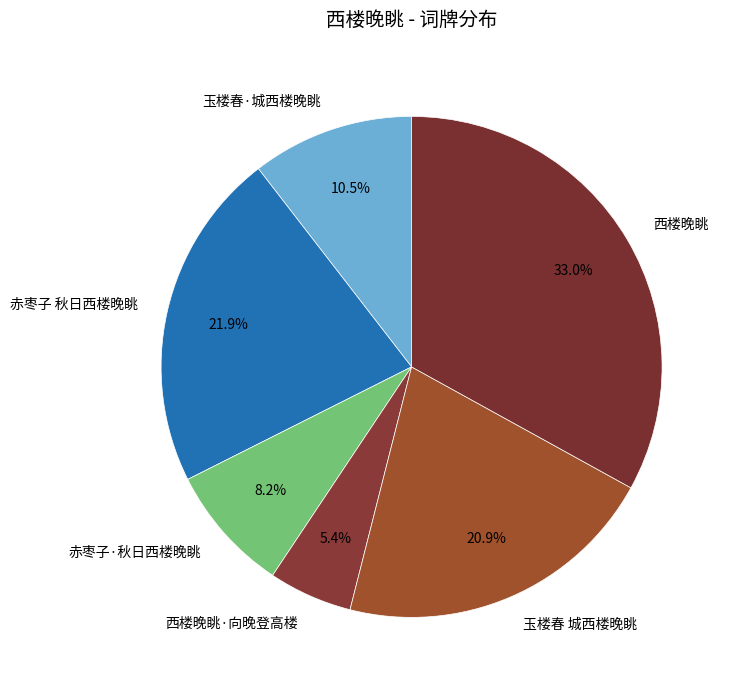

Which slice is the largest?

西楼晚眺